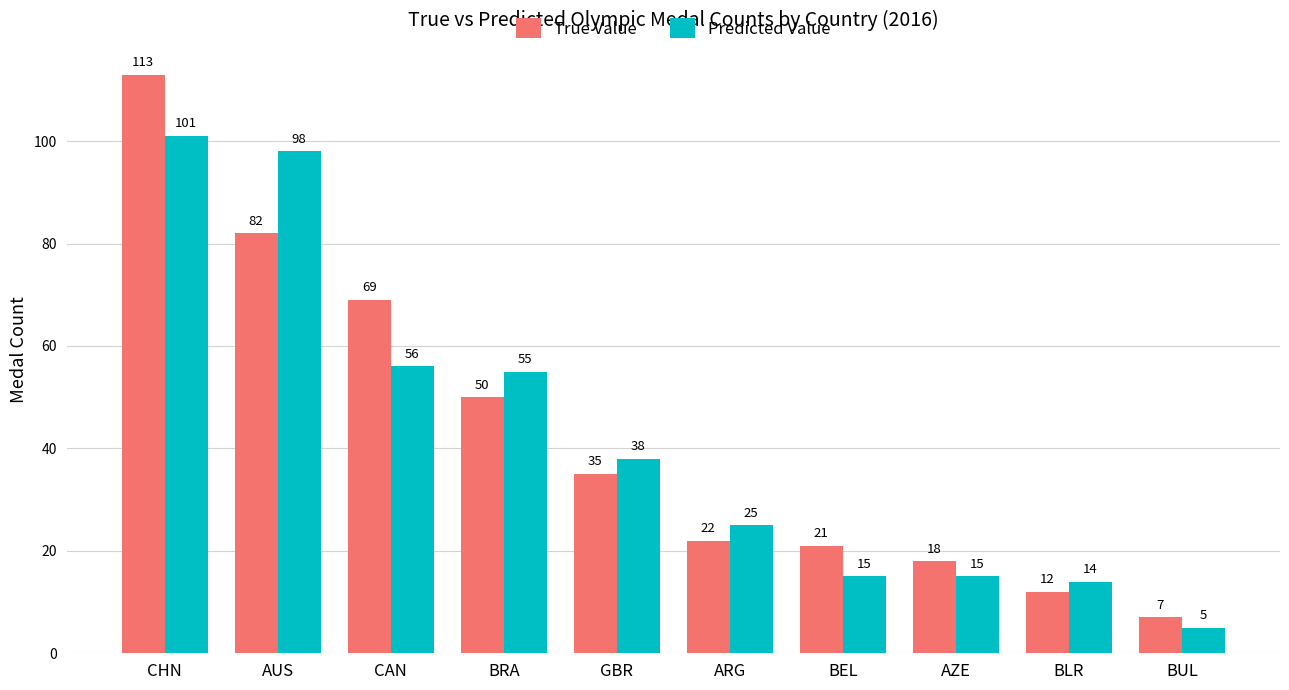

How many categories are shown in the chart?

10